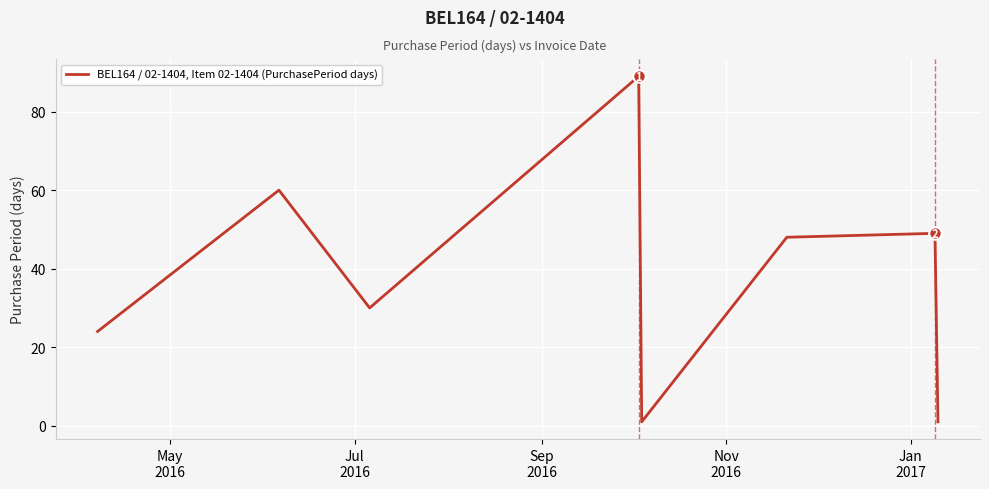

How many lines are shown in the chart?

1